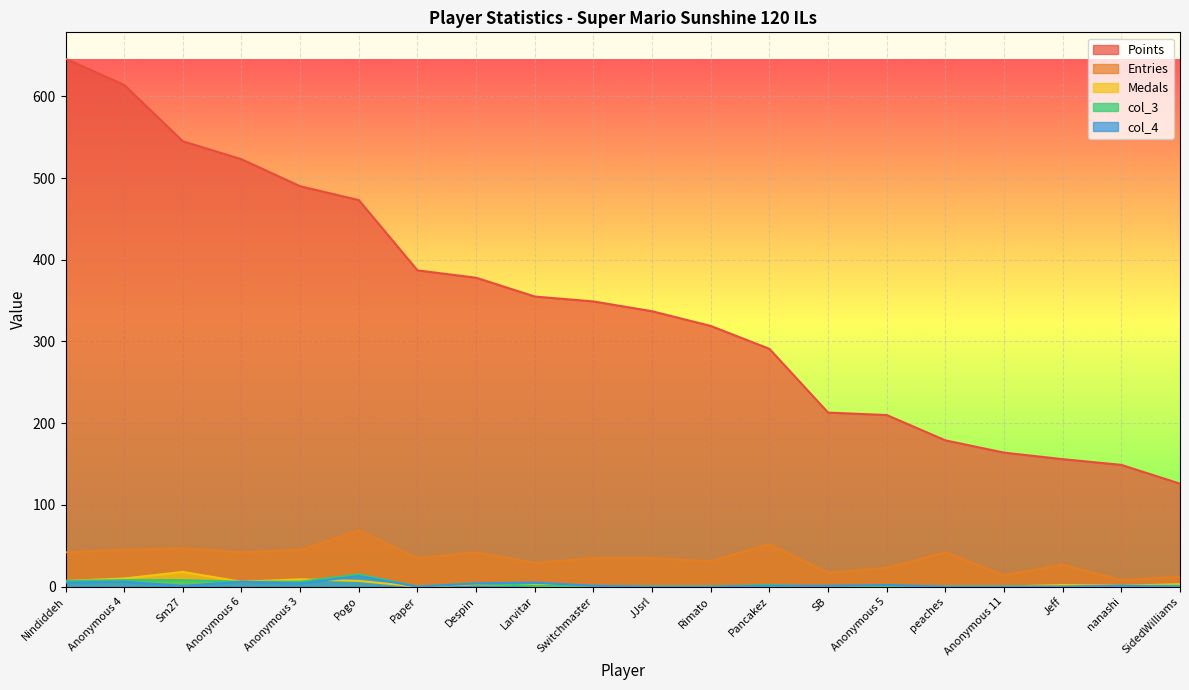

Does the chart display data point markers on the line(s)?

No